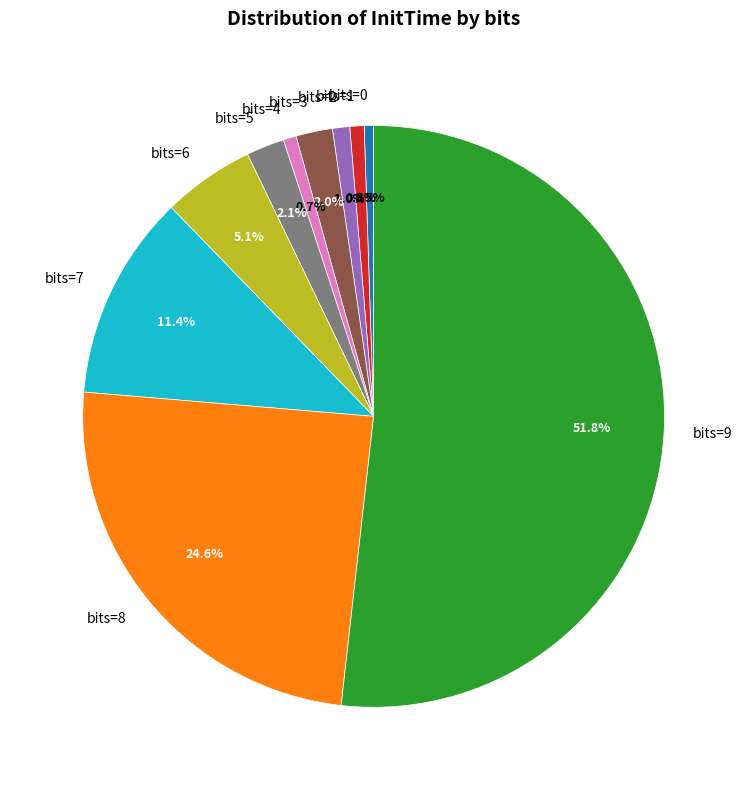

Which has a higher value, bits=8 or bits=6?

bits=8